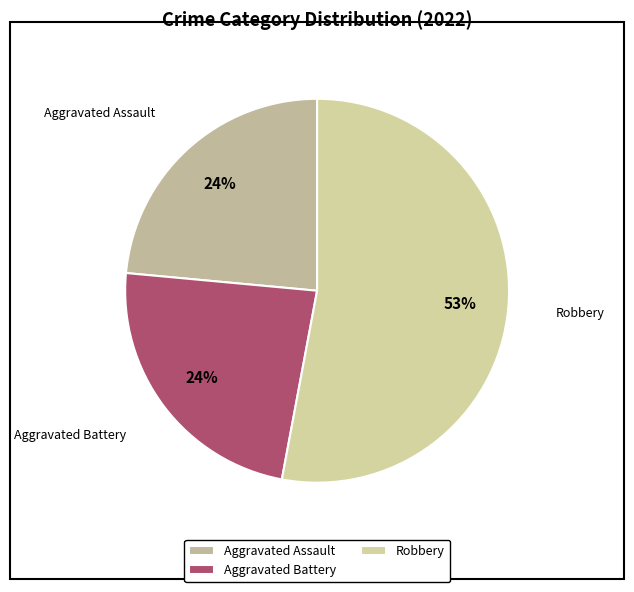

To the nearest percent, what percentage of the pie is Aggravated Battery?

24%